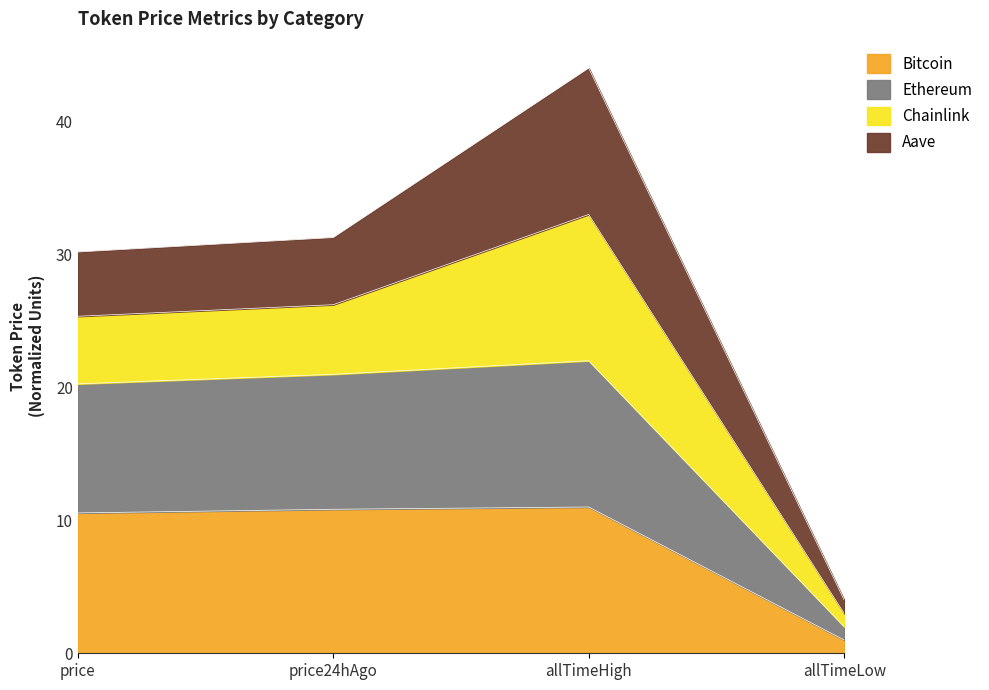

The Ethereum series shows 20.3 at price. True or false?

True